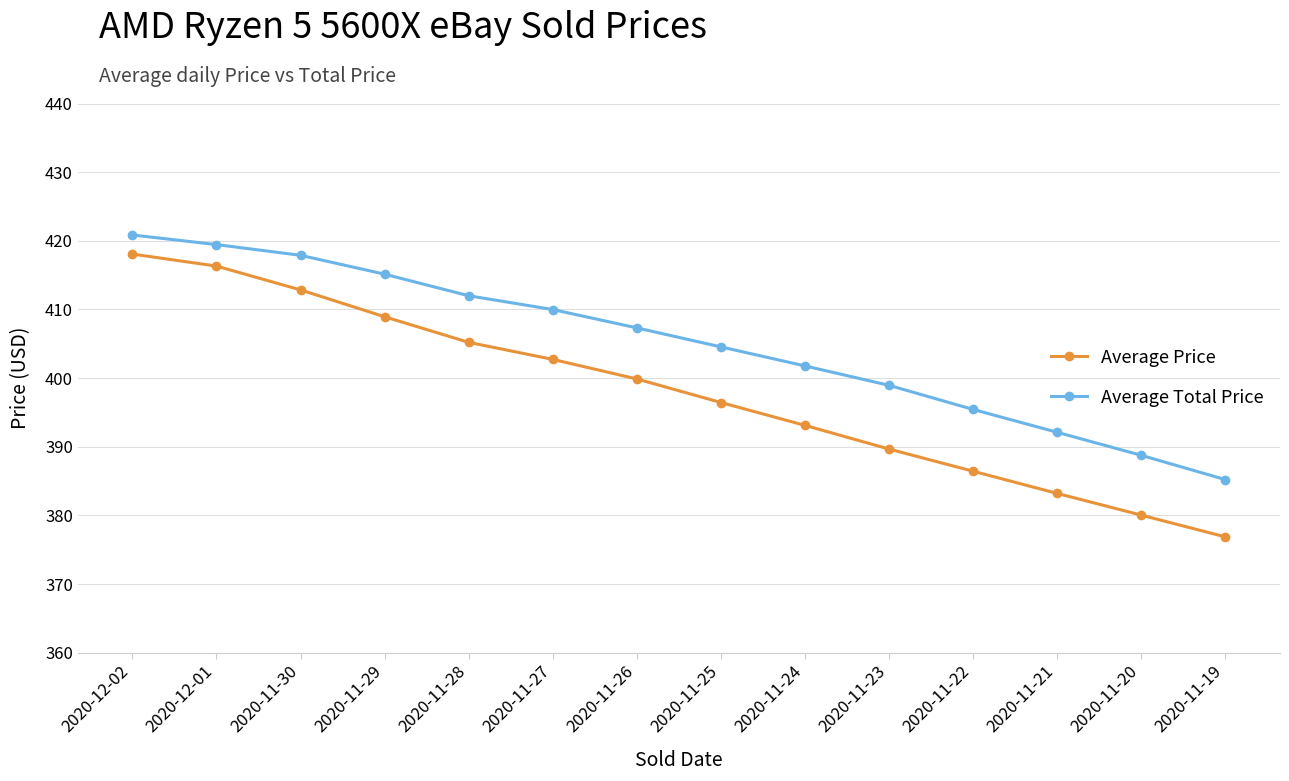

What is the approximate value of Average Total Price at 2020-11-26?

407.3